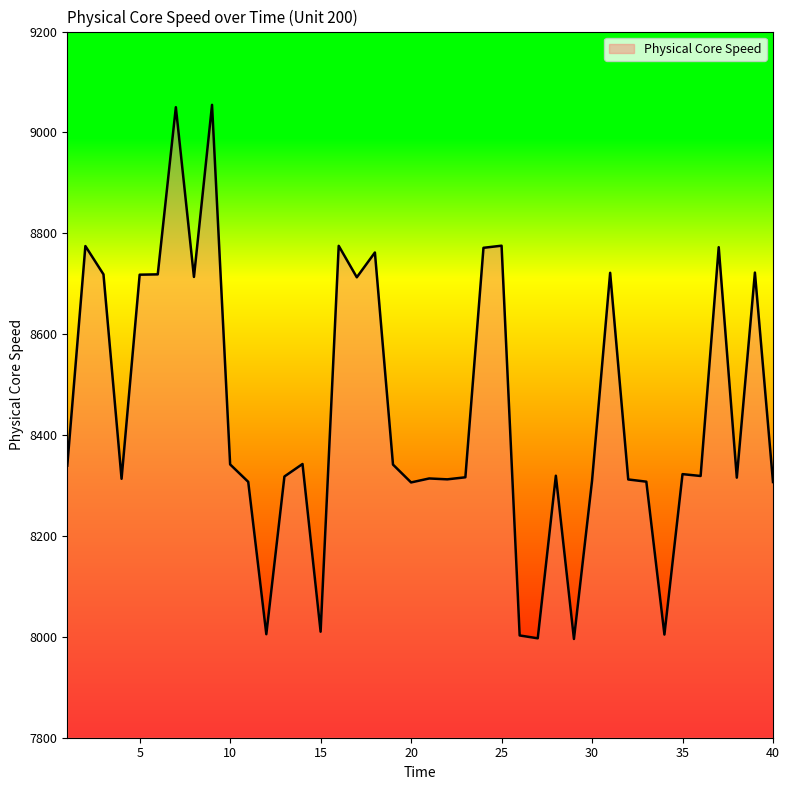

What is the maximum value shown in the chart?

9054.7